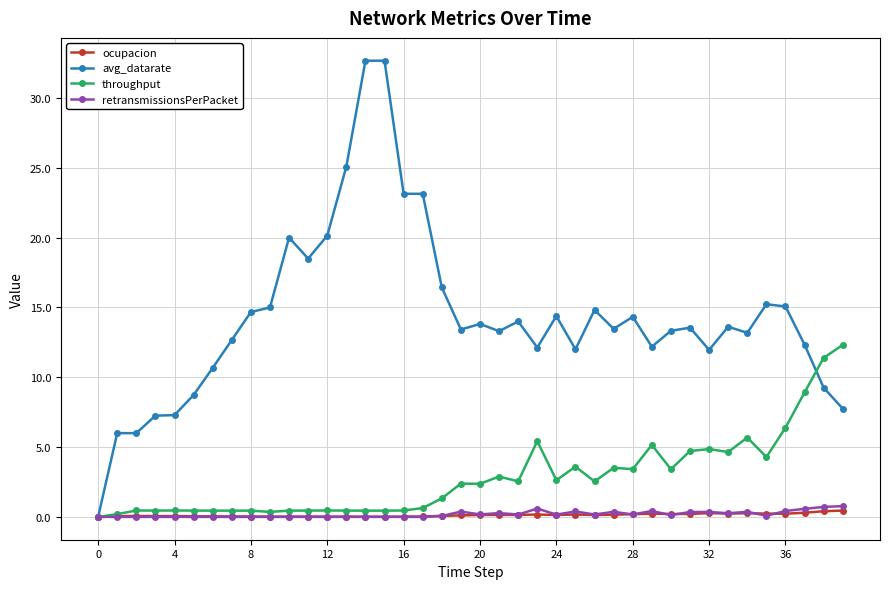

Which series has the largest total across all categories?

avg_datarate